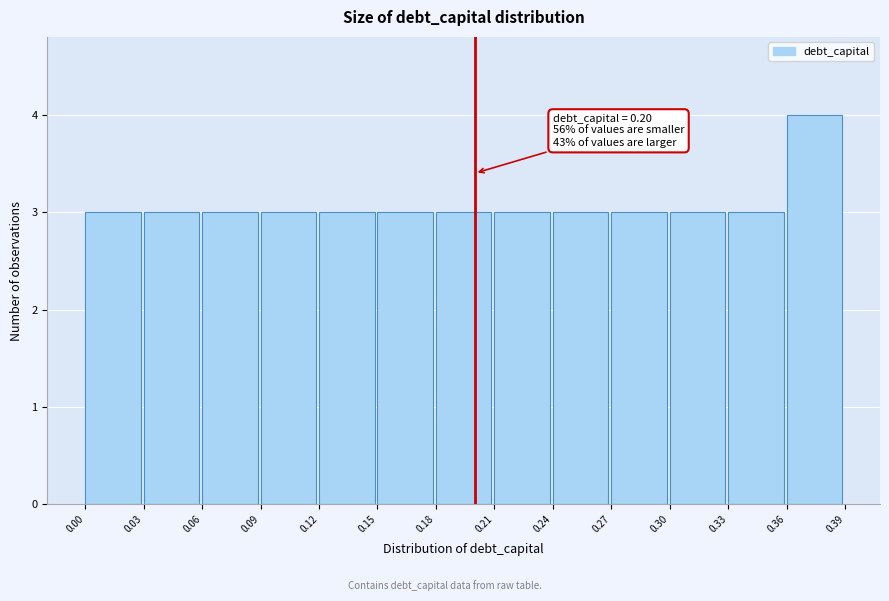

Over which range of the x-axis is the bar tallest?

0.36 to 0.39